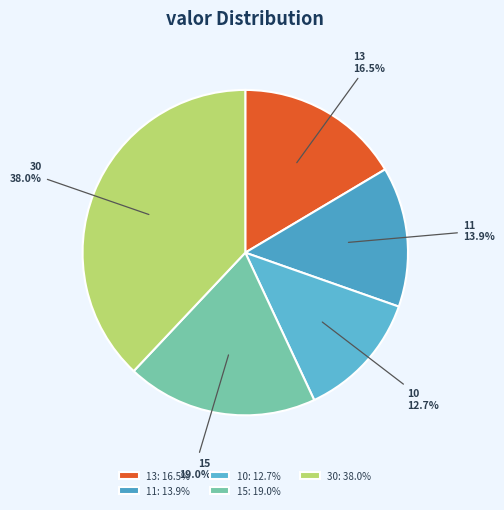

What is the largest slice in the pie chart?

30